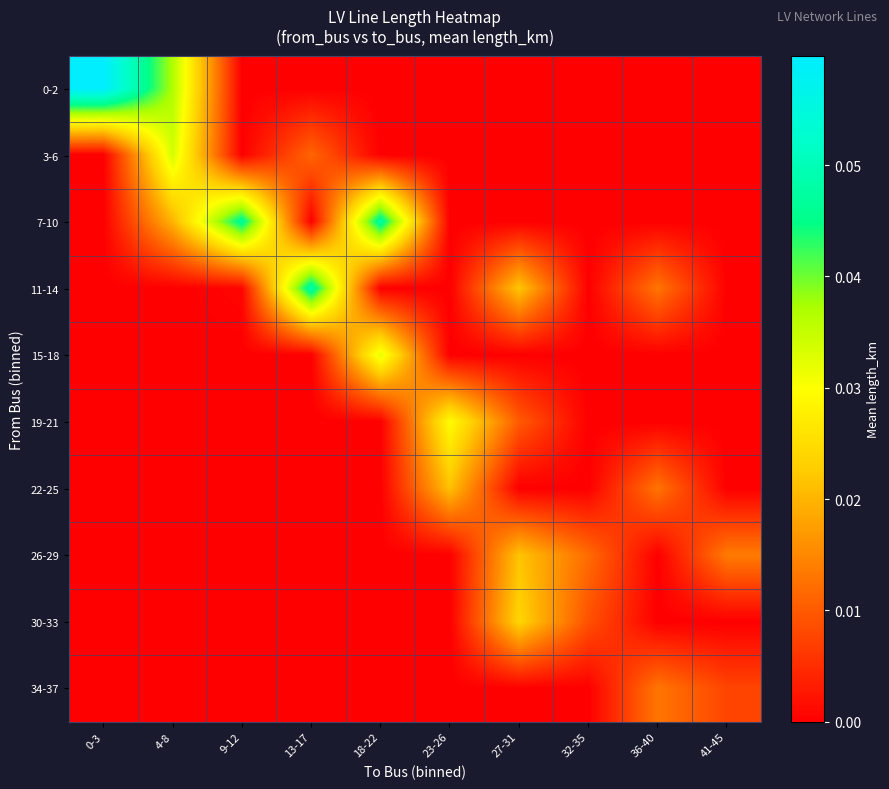

Rank the series by their maximum value, from lowest to highest.

34-37, 22-25, 26-29, 30-33, 19-21, 15-18, 3-6, 7-10, 11-14, 0-2